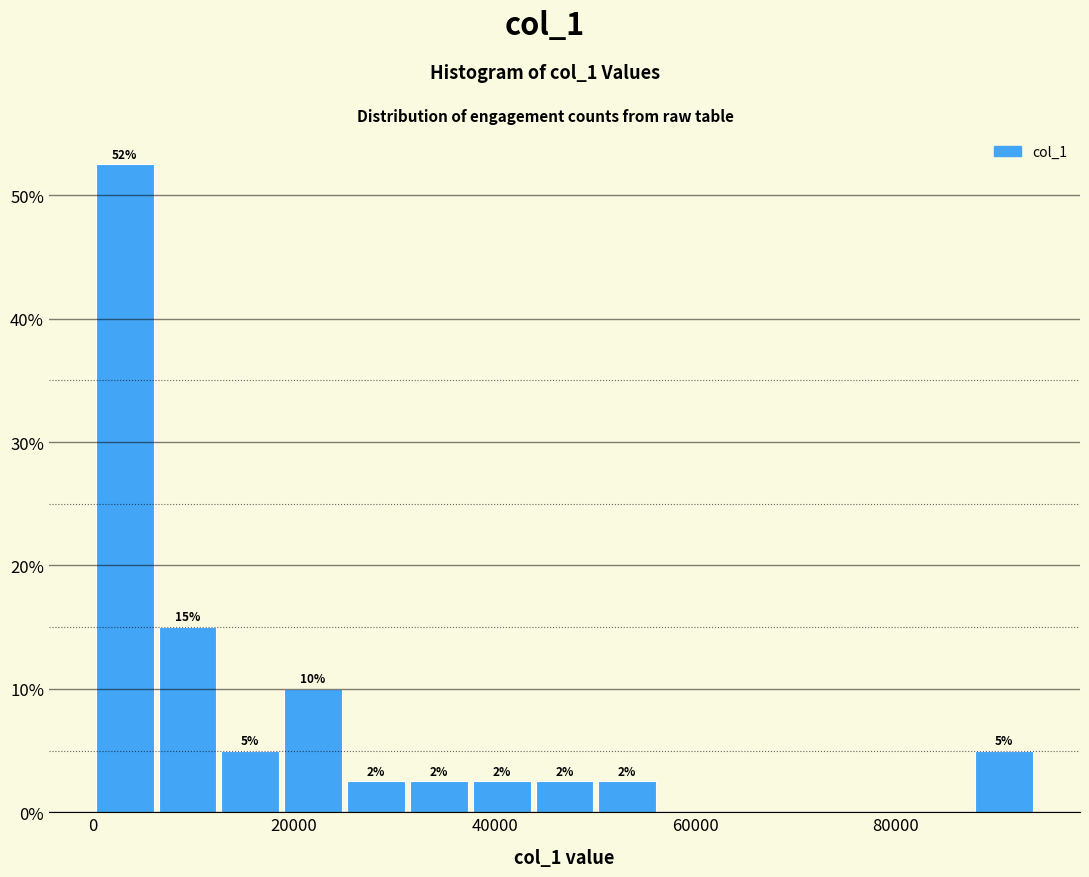

Read against the x-axis, roughly where is the centre of the tallest bar?

4000